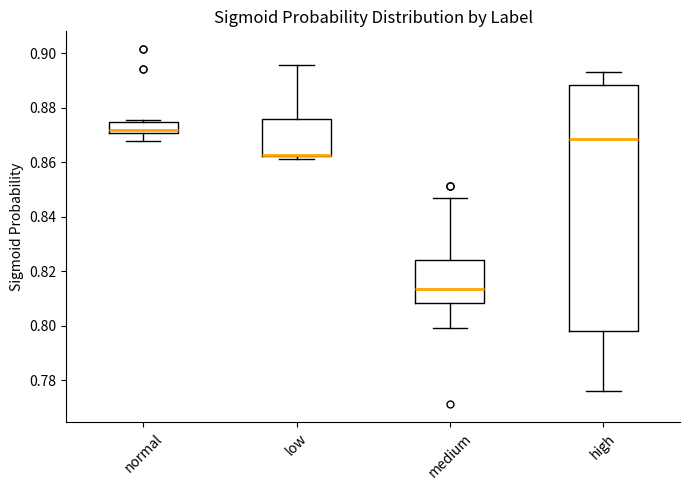

Where does the lower whisker of the box for normal end on the y-axis? The values are not printed on the chart, so give them approximately, as read against the axis.

0.868